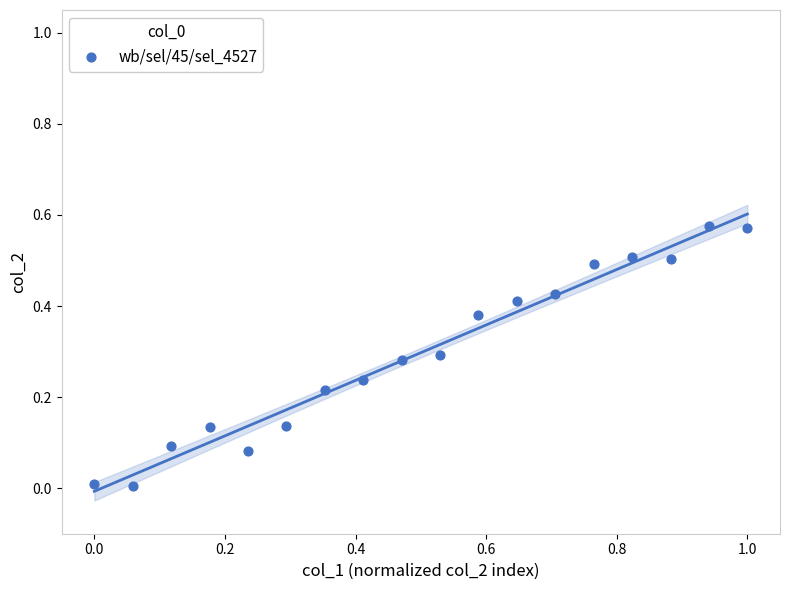

What is the range of X values (max minus min)?

1.0